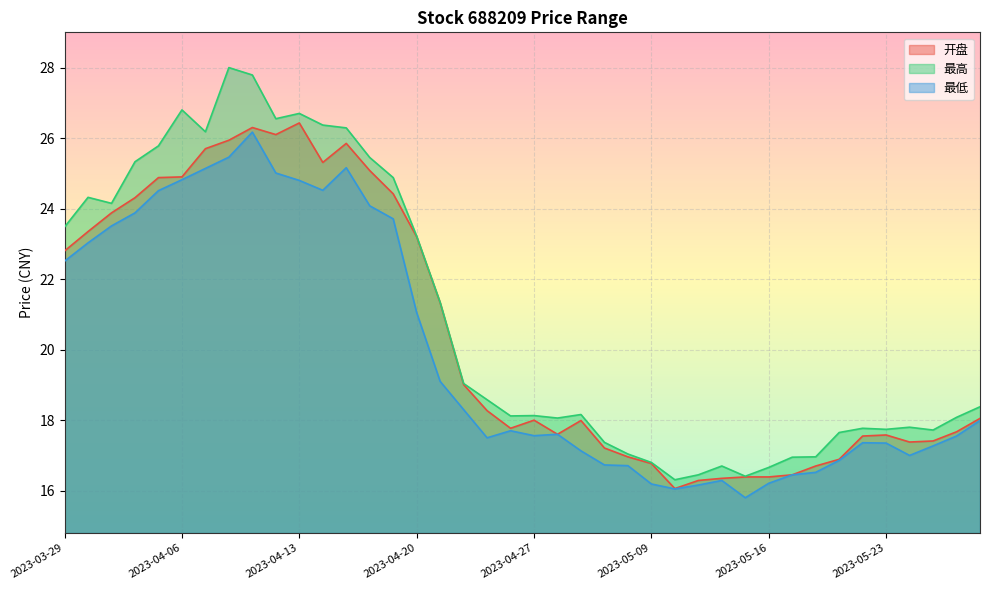

Which series has the largest total across all categories?

最高